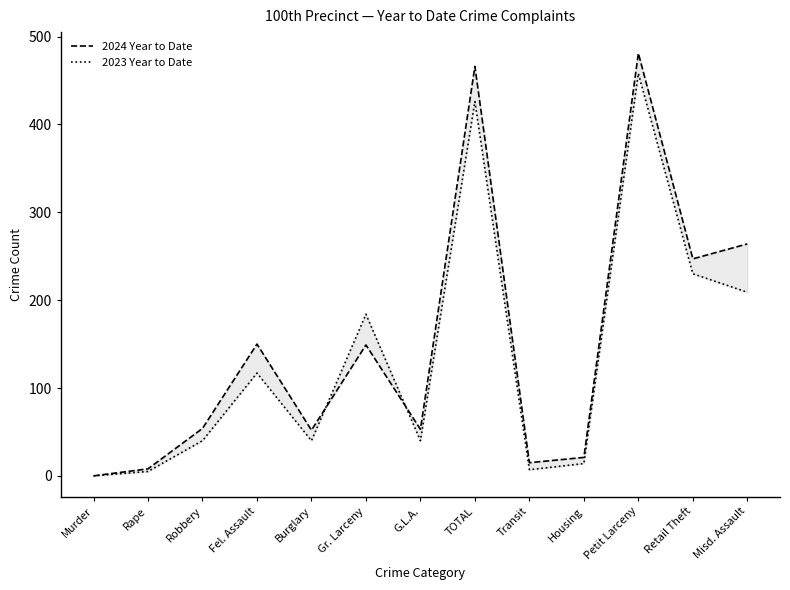

The 2024 Year to Date series shows 466 at TOTAL. True or false?

True